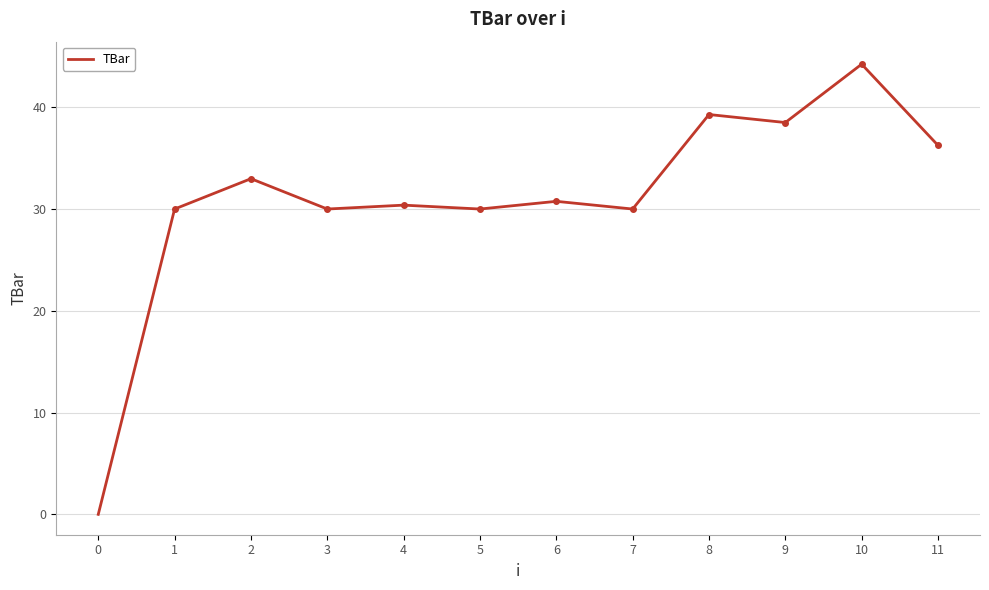

What is the approximate value at 1?

30.0